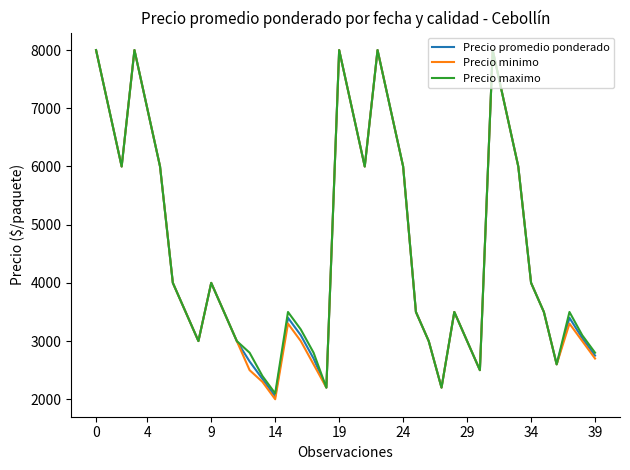

What is the average value of the Precio promedio ponderado series?

4536